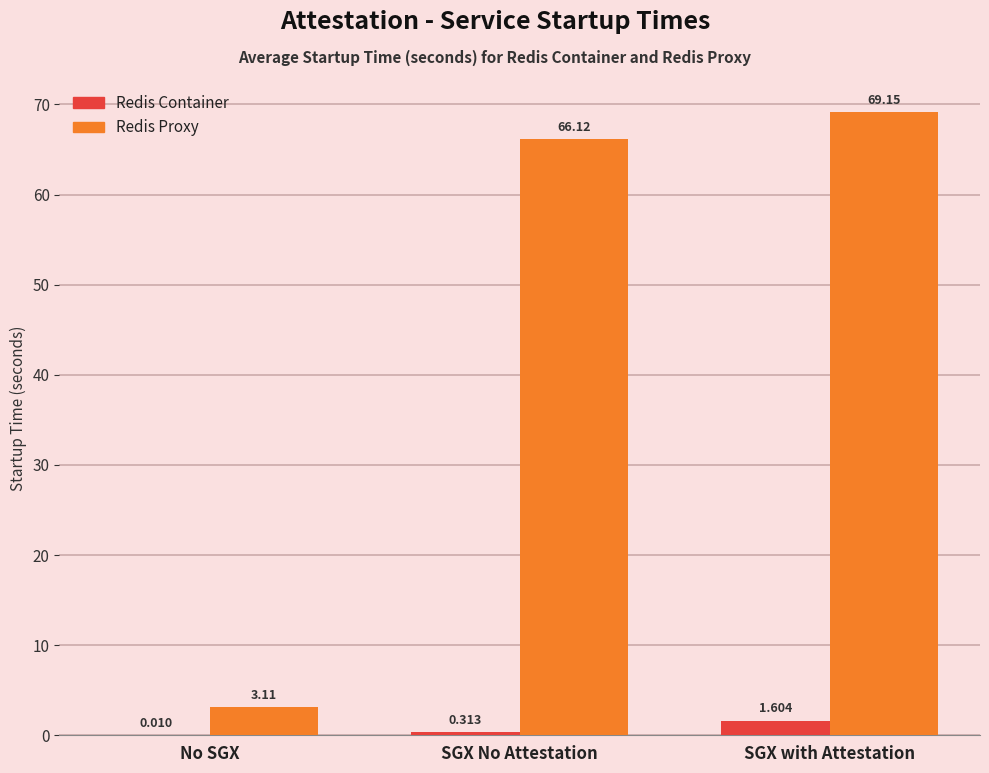

Where is Redis Container nearest to the value 0?

No SGX